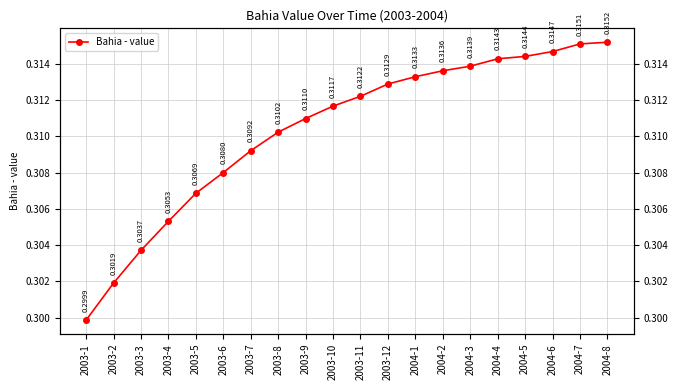

Reading right to left, extract all data points from this chart.

0.3	0.3	0.3	0.3	0.3	0.3	0.3	0.3	0.3	0.3	0.3	0.3	0.3	0.3	0.3	0.3	0.3	0.3	0.3	0.3